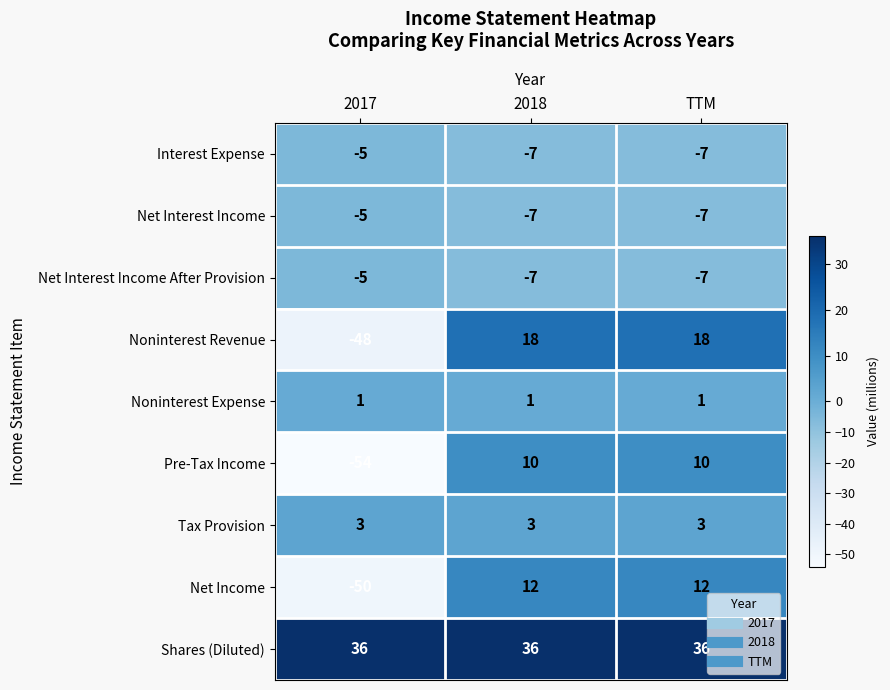

What is the difference between the highest and lowest values at TTM?

43